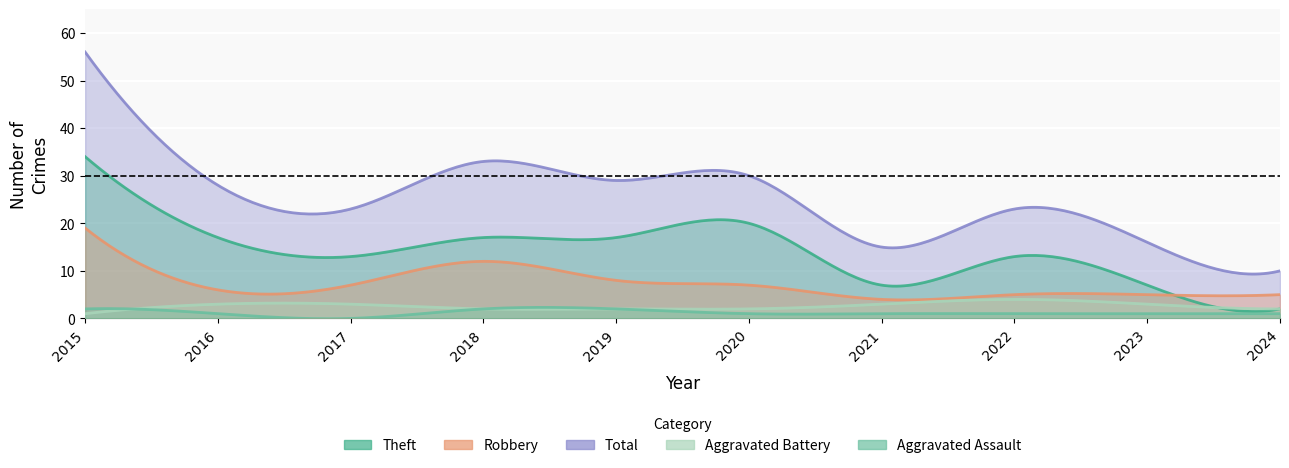

Between 2018 and 2023, which series saw the biggest shift?

Total